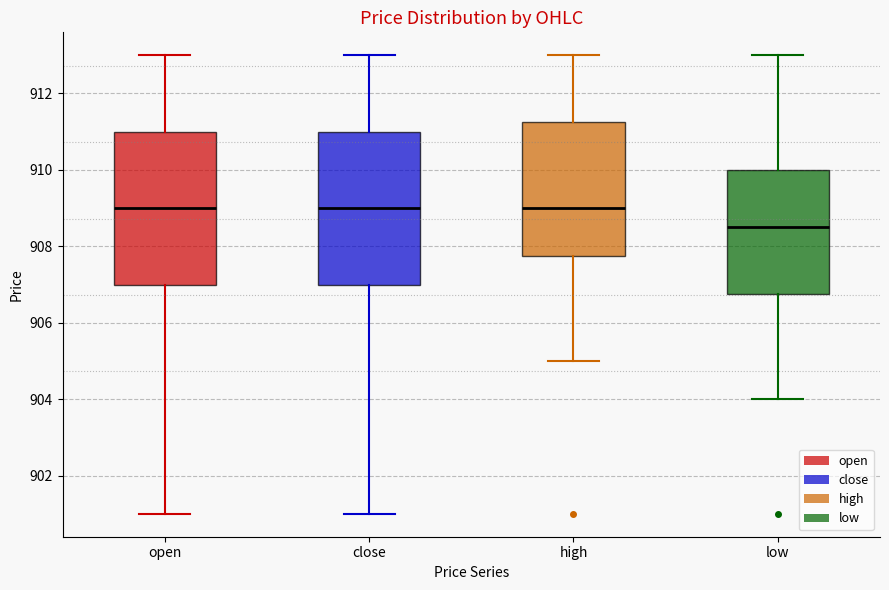

Reading left to right, read every box against the y-axis: the position of its median line, the range the box covers, and the ends of its whiskers. The values are not printed on the chart, so give them approximately, as read against the axis.

open: median 909.0, box 907.0 to 911.0, whiskers 901.0 to 913.0
close: median 909.0, box 907.0 to 911.0, whiskers 901.0 to 913.0
high: median 909.0, box 907.8 to 911.2, whiskers 905.0 to 913.0
low: median 908.6, box 906.8 to 910.0, whiskers 904.0 to 913.0